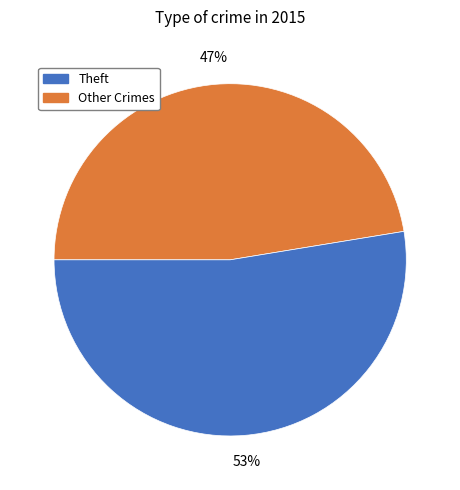

Is there a majority slice in this chart?

Yes